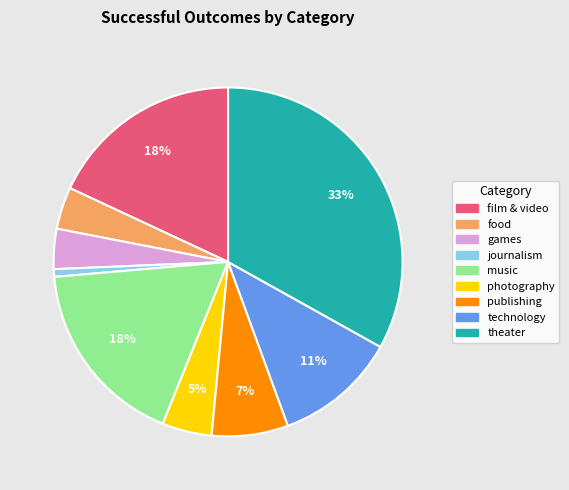

What is the largest slice in the pie chart?

theater